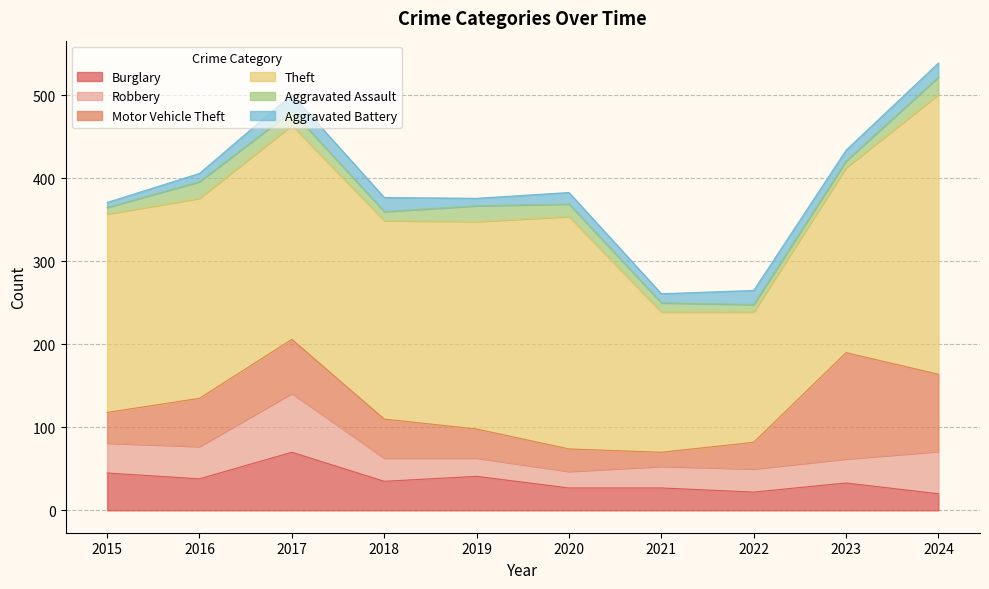

Reading left to right, transcribe all the data shown in this chart.

Burglary: 2015=45	2016=38	2017=70	2018=35	2019=41	2020=27	2021=27	2022=22	2023=33	2024=20
Robbery: 2015=36	2016=39	2017=71	2018=28	2019=22	2020=20	2021=26	2022=28	2023=29	2024=51
Motor Vehicle Theft: 2015=37	2016=58	2017=65	2018=47	2019=35	2020=27	2021=17	2022=32	2023=128	2024=93
Theft: 2015=239	2016=241	2017=258	2018=239	2019=250	2020=280	2021=169	2022=157	2023=223	2024=337
Aggravated Assault: 2015=8	2016=20	2017=17	2018=11	2019=19	2020=15	2021=11	2022=9	2023=8	2024=21
Aggravated Battery: 2015=6	2016=10	2017=20	2018=17	2019=9	2020=14	2021=11	2022=17	2023=13	2024=17